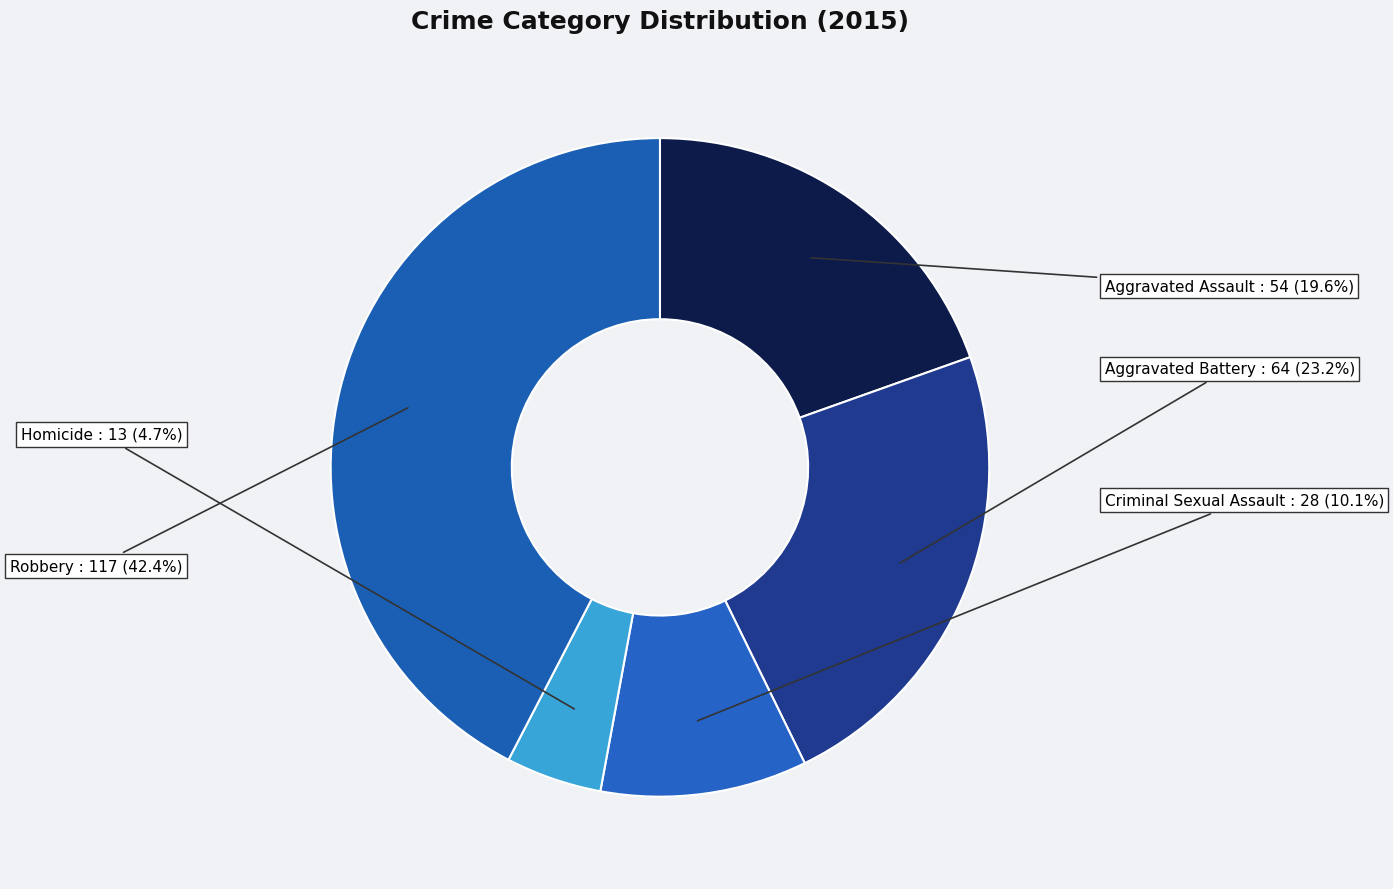

Count the number of slices in the pie.

5